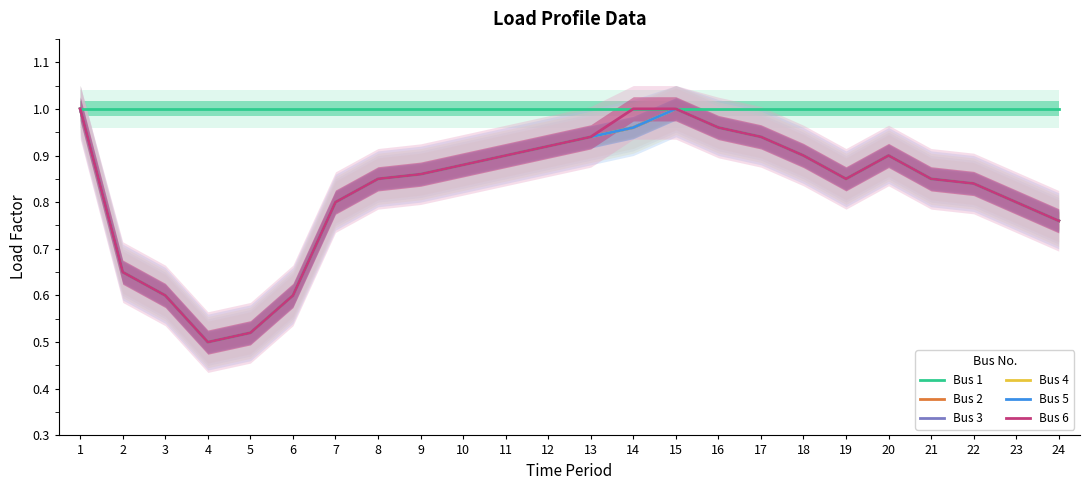

True or false: Bus 1 and Bus 2 cross at least once.

False